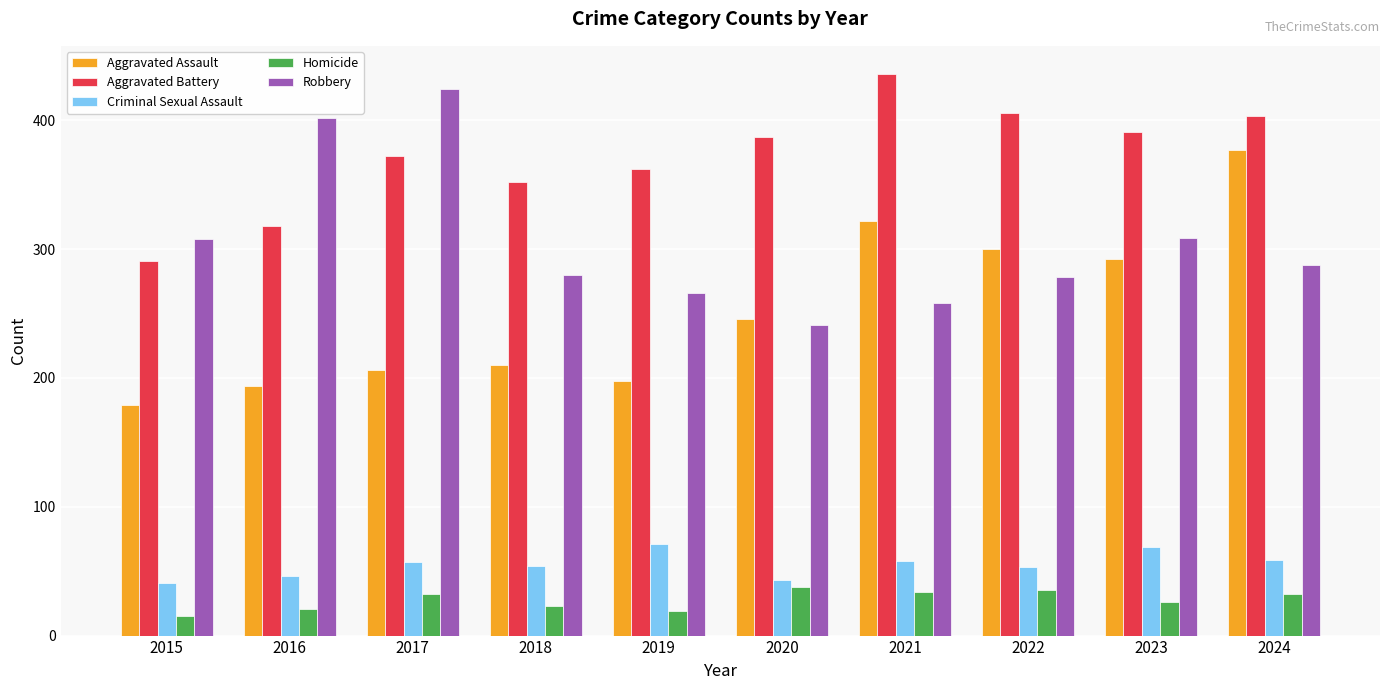

List the series in order of their peak value, highest first.

Aggravated Battery, Robbery, Aggravated Assault, Criminal Sexual Assault, Homicide